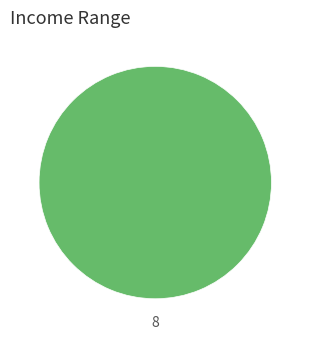

Does any single category account for the majority?

Yes